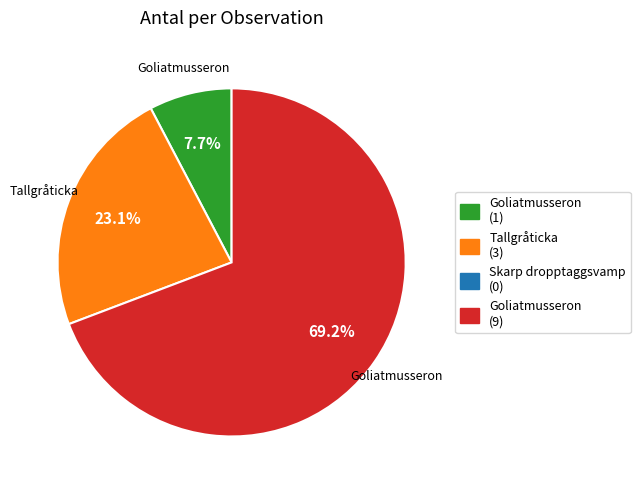

Is there a majority slice in this chart?

Yes